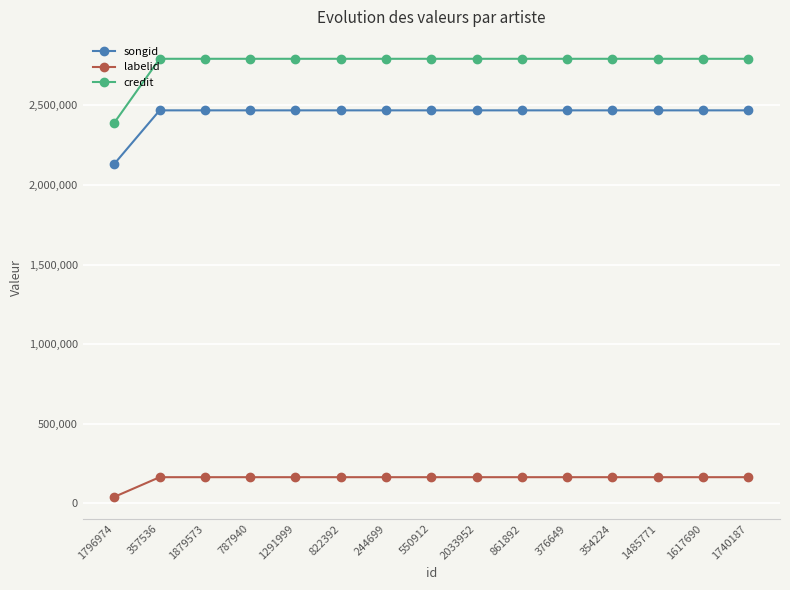

Reading left to right, transcribe all the data shown in this chart.

songid: 2133324.5	2469219.0	2469219.0	2469219.0	2469219.0	2469219.0	2469219.0	2469219.0	2469219.0	2469219.0	2469219.0	2469219.0	2469219.0	2469219.0	2469219.0
labelid: 40868.0	164404.0	164404.0	164404.0	164404.0	164404.0	164404.0	164404.0	164404.0	164404.0	164404.0	164404.0	164404.0	164404.0	164404.0
credit: 2392078.0	2793206.0	2793206.0	2793206.0	2793206.0	2793206.0	2793206.0	2793206.0	2793206.0	2793206.0	2793206.0	2793206.0	2793206.0	2793206.0	2793206.0